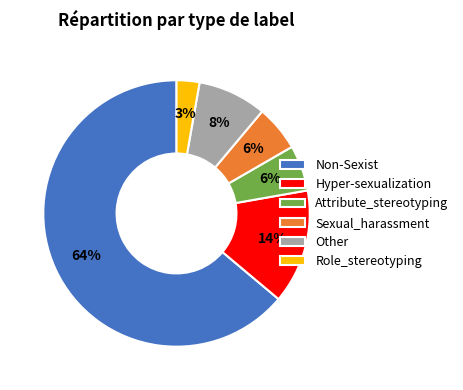

Is the sum of Hyper-sexualization and Sexual_harassment greater than half?

No